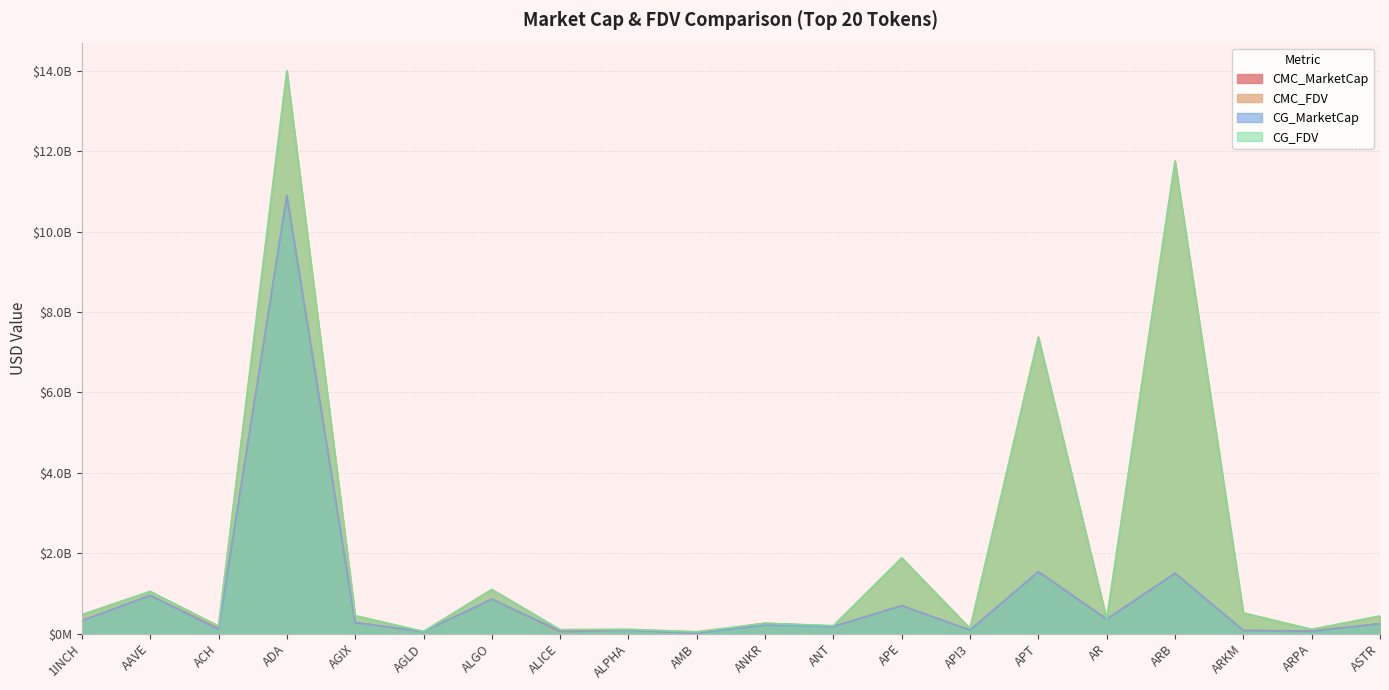

At AAVE, list the series in order from largest to smallest.

CMC_FDV, CG_FDV, CMC_MarketCap, CG_MarketCap